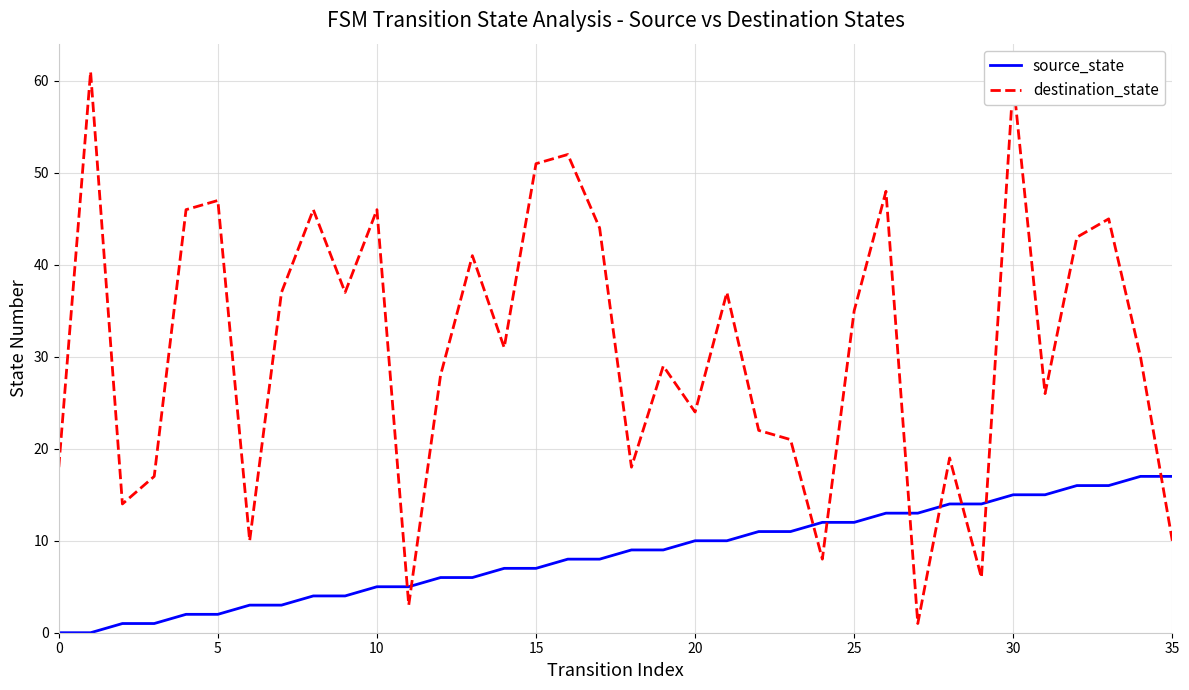

Which series has the largest range (max minus min)?

destination_state